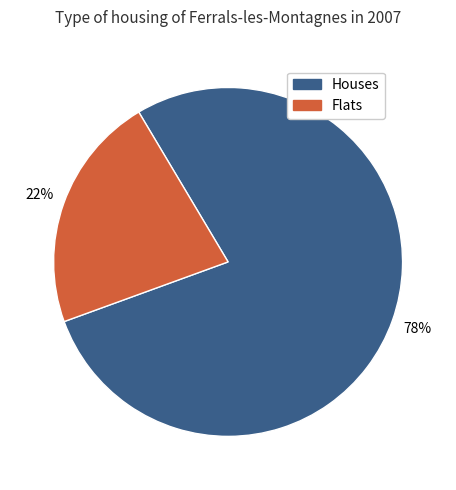

To the nearest percent, what is the difference between the largest and smallest slice percentages?

56%